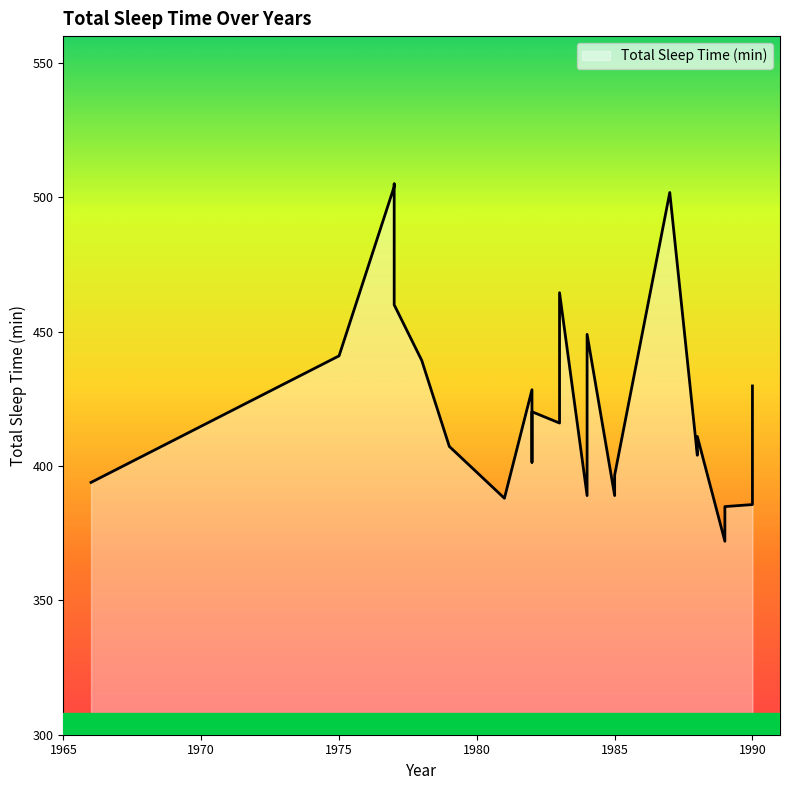

Where is the data nearest to the value 438?

1978